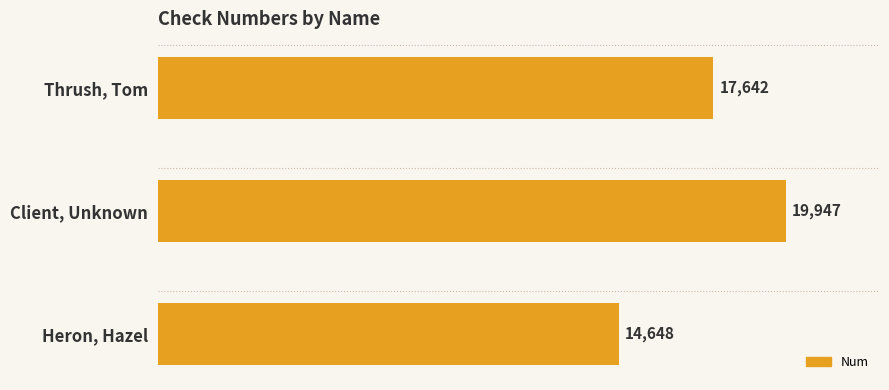

List the labels in order of value, smallest first.

Heron, Hazel, Thrush, Tom, Client, Unknown